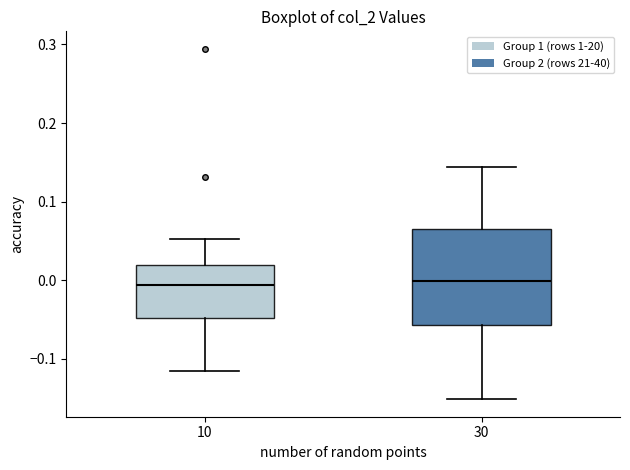

Reading left to right, transcribe this box plot: for each box, give where its median line is, the range the box spans, and where its two whiskers end, as read against the y-axis. The values are not printed on the chart, so give them approximately, as read against the axis.

10: median -0.01, box -0.05 to 0.02, whiskers -0.12 to 0.05
30: median 0.00, box -0.06 to 0.06, whiskers -0.15 to 0.14